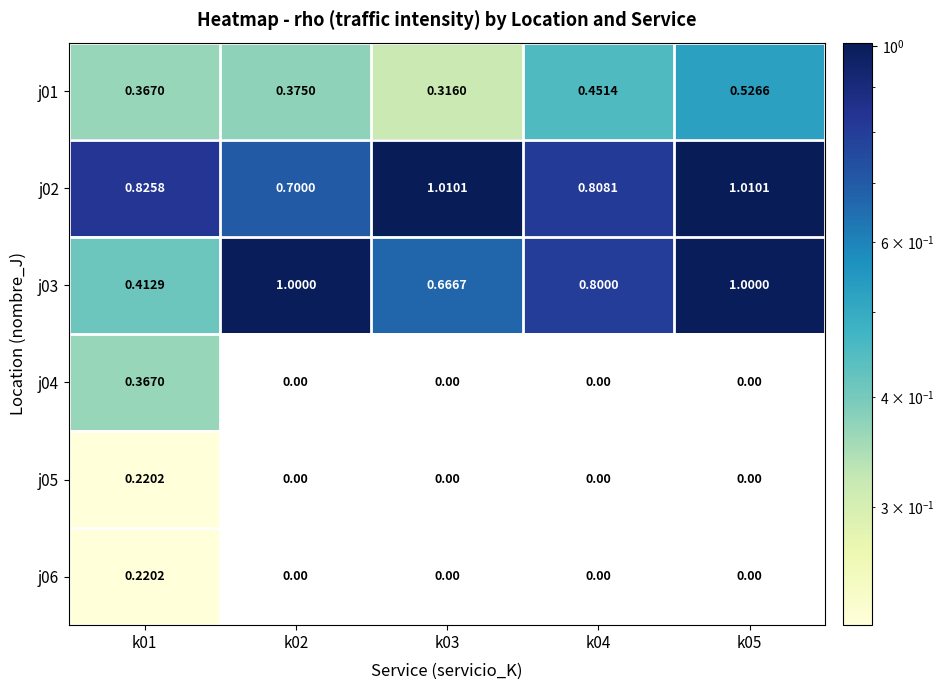

Is the value of j02 at k04 greater than the value of j06 at k01?

Yes